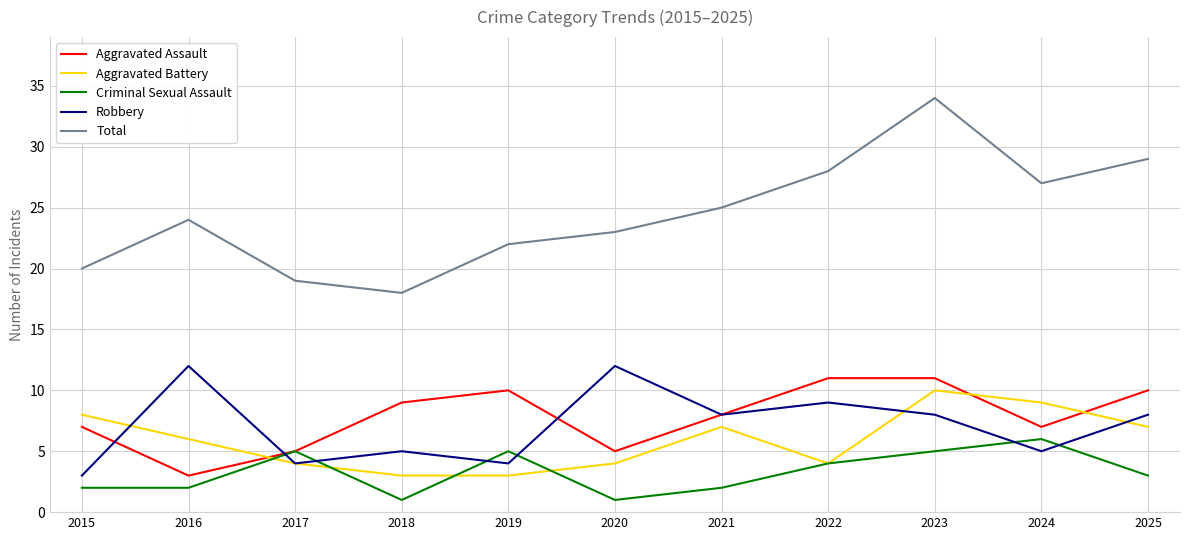

Which series ends up on top after the final intersection of Aggravated Battery and Criminal Sexual Assault?

Aggravated Battery